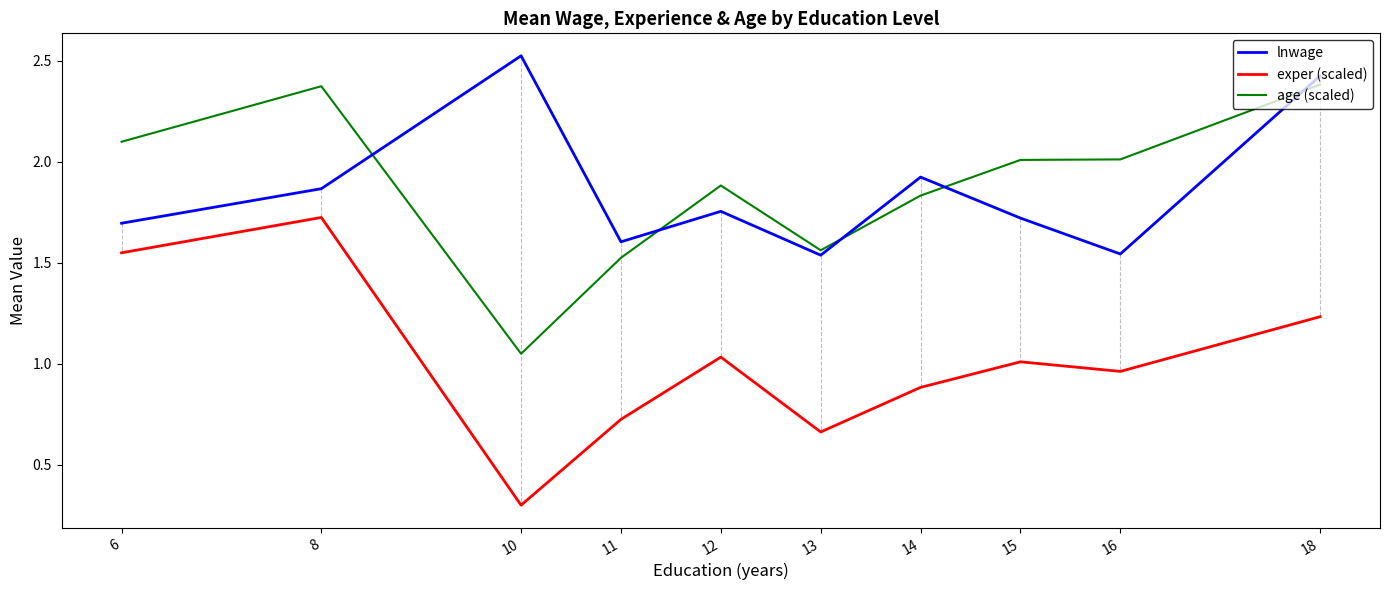

True or false: exper (scaled) and age (scaled) intersect in this chart.

False